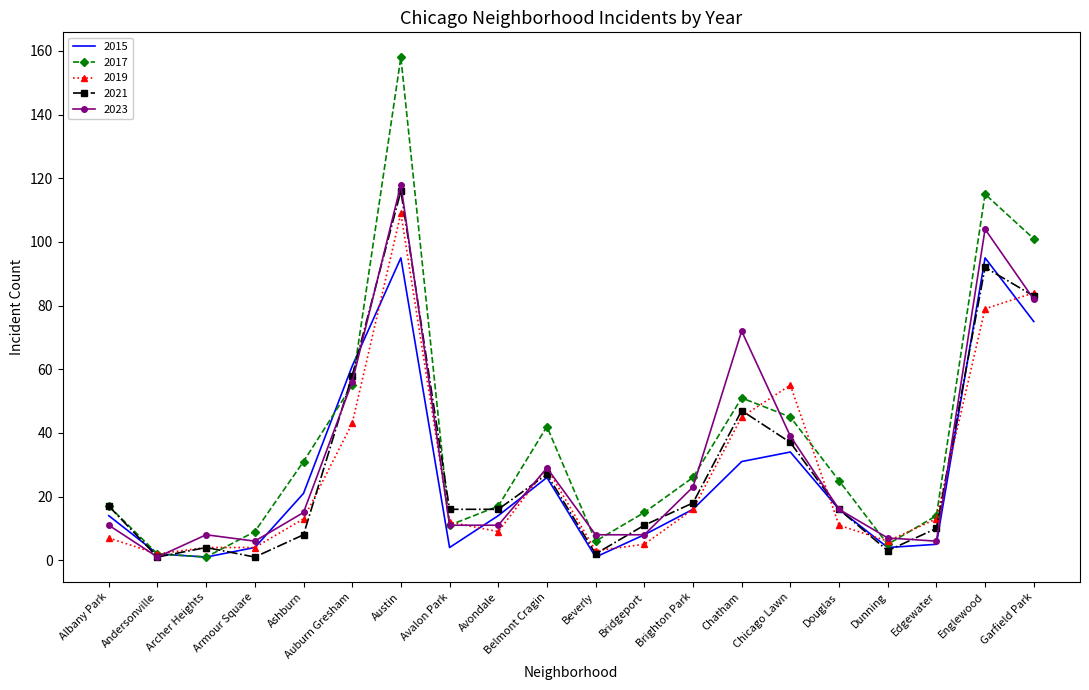

Reading left to right, extract all data points from this chart.

2015: Albany Park=14	Andersonville=2	Archer Heights=1	Armour Square=4	Ashburn=21	Auburn Gresham=61	Austin=95	Avalon Park=4	Avondale=14	Belmont Cragin=26	Beverly=1	Bridgeport=8	Brighton Park=16	Chatham=31	Chicago Lawn=34	Douglas=16	Dunning=4	Edgewater=5	Englewood=95	Garfield Park=75
2017: Albany Park=17	Andersonville=2	Archer Heights=1	Armour Square=9	Ashburn=31	Auburn Gresham=55	Austin=158	Avalon Park=11	Avondale=17	Belmont Cragin=42	Beverly=6	Bridgeport=15	Brighton Park=26	Chatham=51	Chicago Lawn=45	Douglas=25	Dunning=5	Edgewater=14	Englewood=115	Garfield Park=101
2019: Albany Park=7	Andersonville=2	Archer Heights=4	Armour Square=4	Ashburn=13	Auburn Gresham=43	Austin=109	Avalon Park=12	Avondale=9	Belmont Cragin=29	Beverly=3	Bridgeport=5	Brighton Park=16	Chatham=45	Chicago Lawn=55	Douglas=11	Dunning=6	Edgewater=13	Englewood=79	Garfield Park=84
2021: Albany Park=17	Andersonville=1	Archer Heights=4	Armour Square=1	Ashburn=8	Auburn Gresham=58	Austin=116	Avalon Park=16	Avondale=16	Belmont Cragin=27	Beverly=2	Bridgeport=11	Brighton Park=18	Chatham=47	Chicago Lawn=37	Douglas=16	Dunning=3	Edgewater=10	Englewood=92	Garfield Park=83
2023: Albany Park=11	Andersonville=1	Archer Heights=8	Armour Square=6	Ashburn=15	Auburn Gresham=56	Austin=118	Avalon Park=11	Avondale=11	Belmont Cragin=29	Beverly=8	Bridgeport=8	Brighton Park=23	Chatham=72	Chicago Lawn=39	Douglas=16	Dunning=7	Edgewater=6	Englewood=104	Garfield Park=82